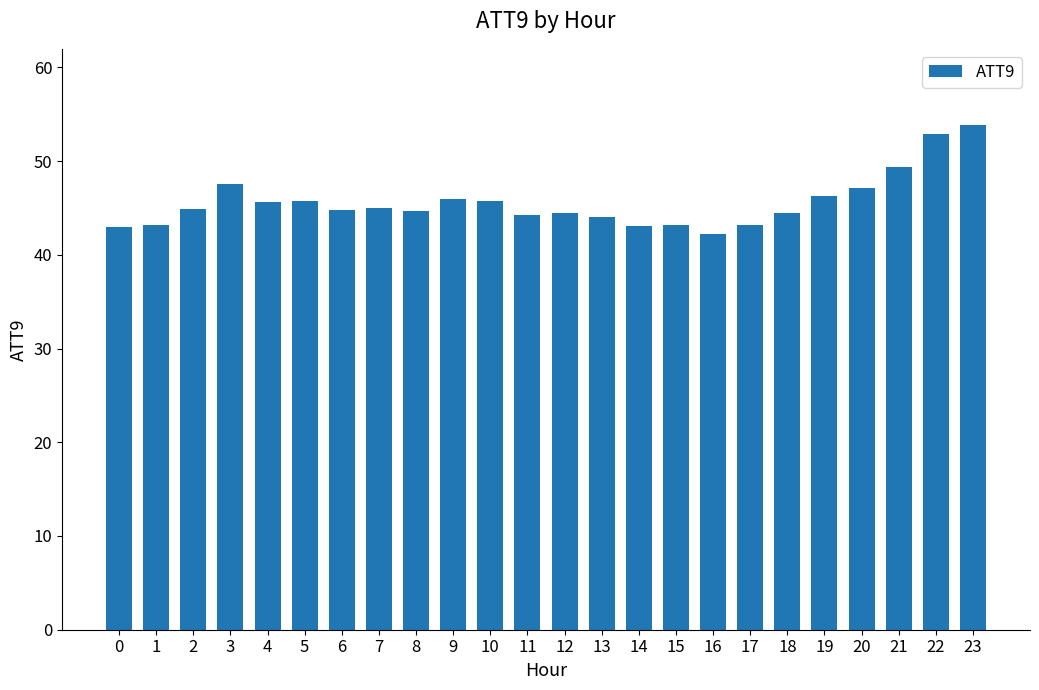

The chart shows a value of 19.9 at 17. True or false?

False